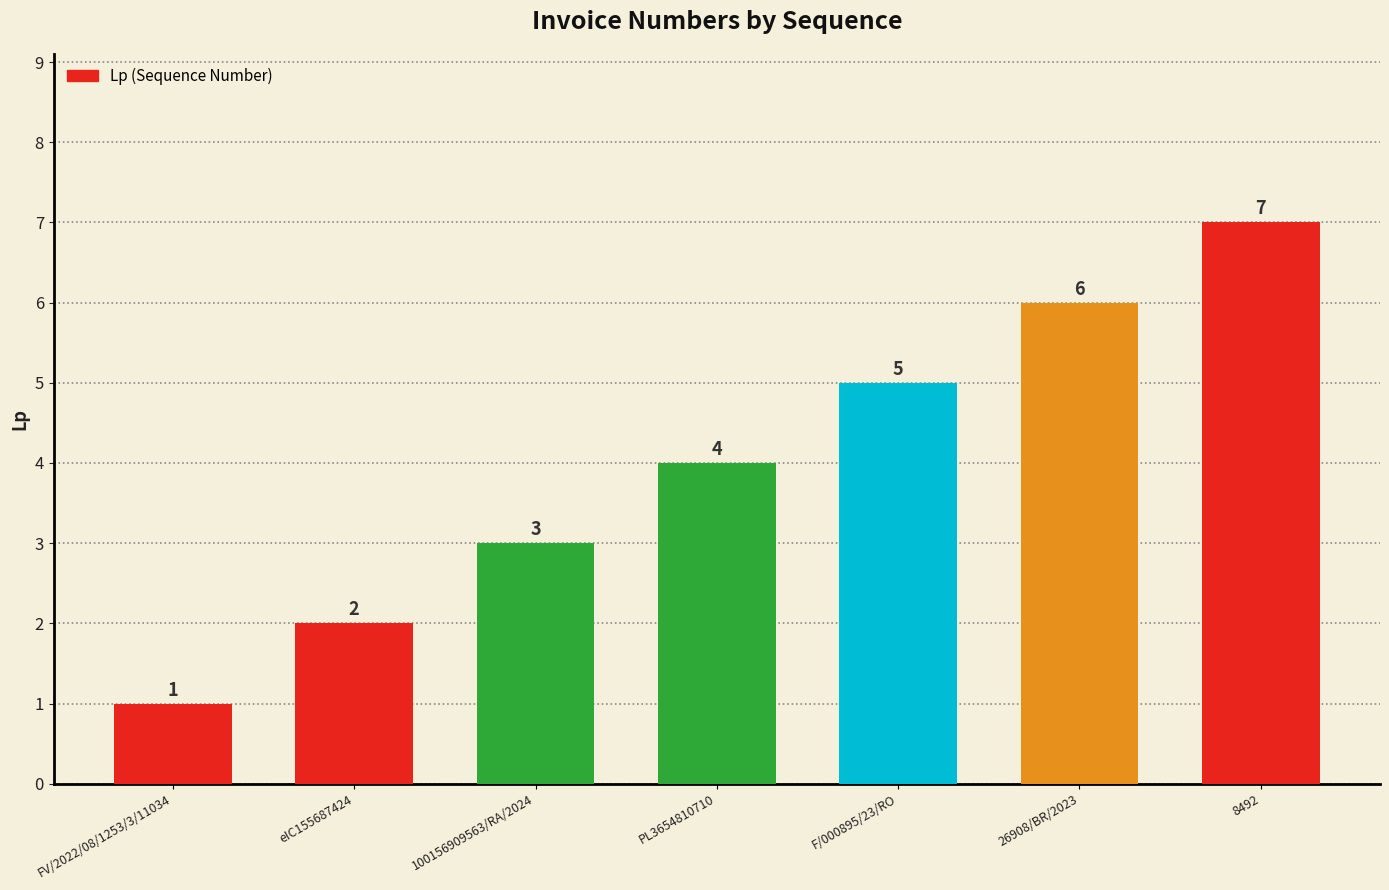

Are the bars horizontal?

No